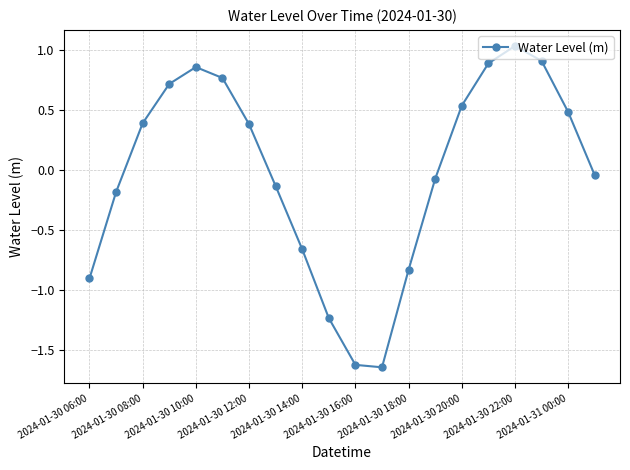

How many points are lower than both their immediate neighbors (excluding endpoints)?

1